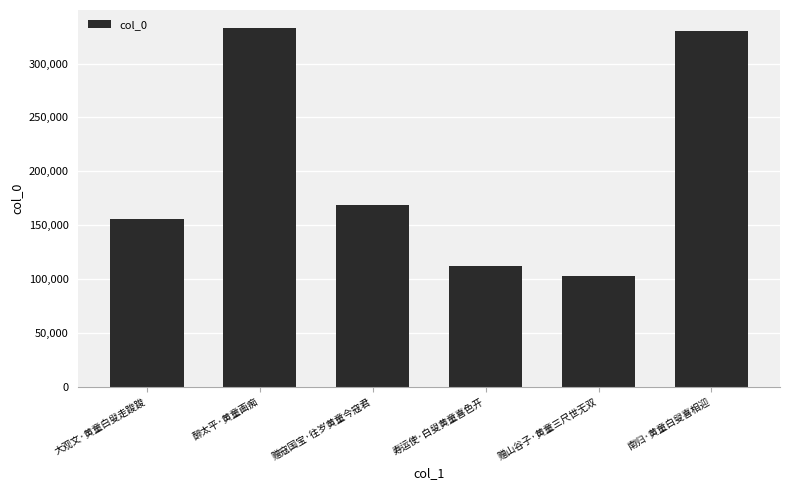

What is the label of the 5th bar from the left?

赠山谷子·黄童三尺世无双